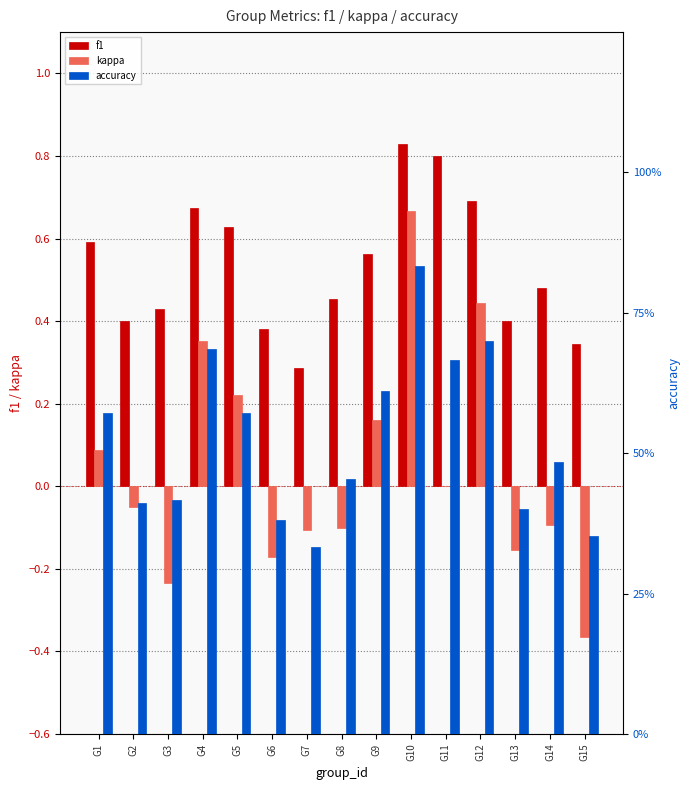

What are all the series names shown in the legend?

f1, kappa, accuracy